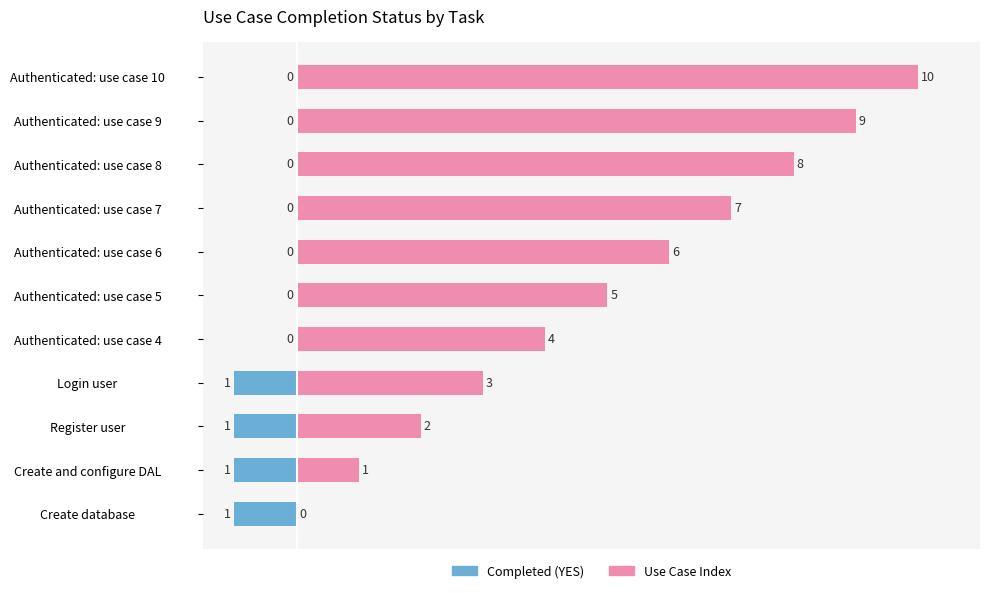

Which series changed the most between Create and configure DAL and Authenticated: use case 10?

Use Case Index